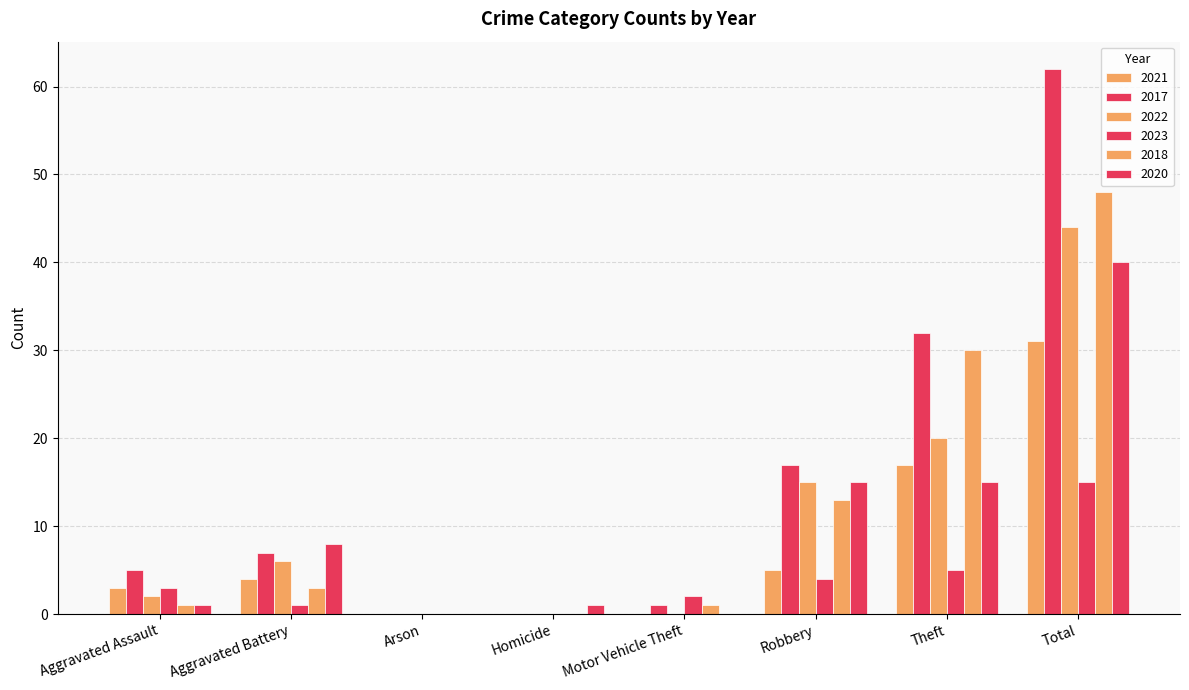

Where does the 2022 series first go above 6?

Robbery